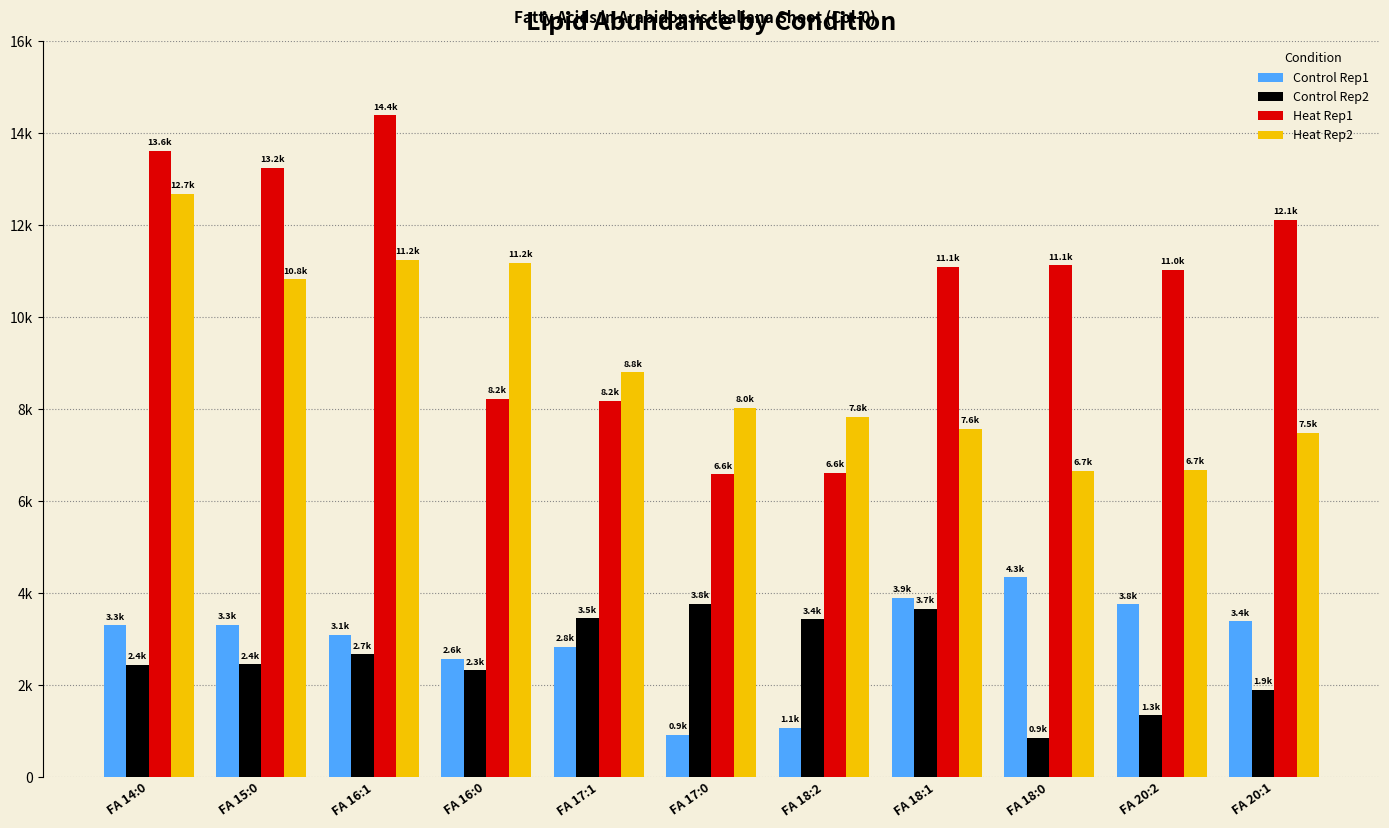

What are all the series names shown in the legend?

Control Rep1, Control Rep2, Heat Rep1, Heat Rep2